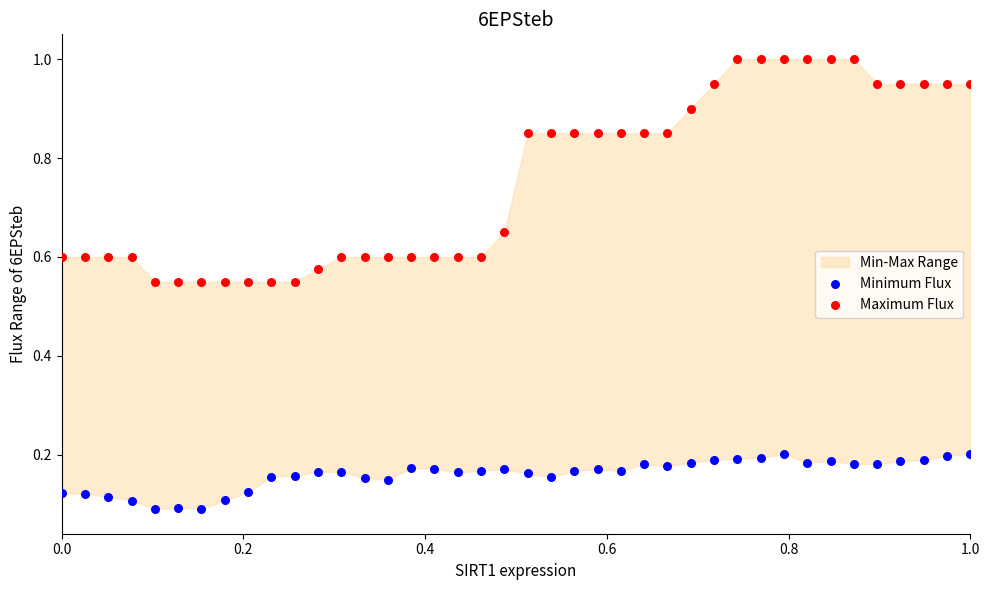

What is the X range (max minus min) for the scatter plot?

1.0